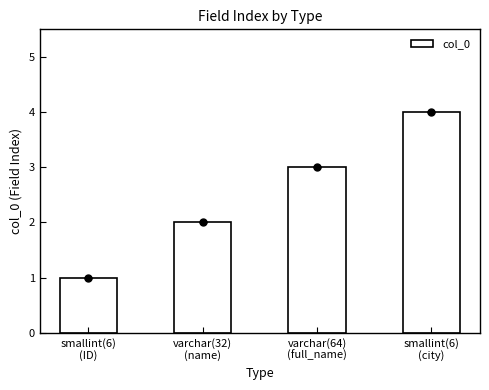

How many categories are shown in the chart?

4